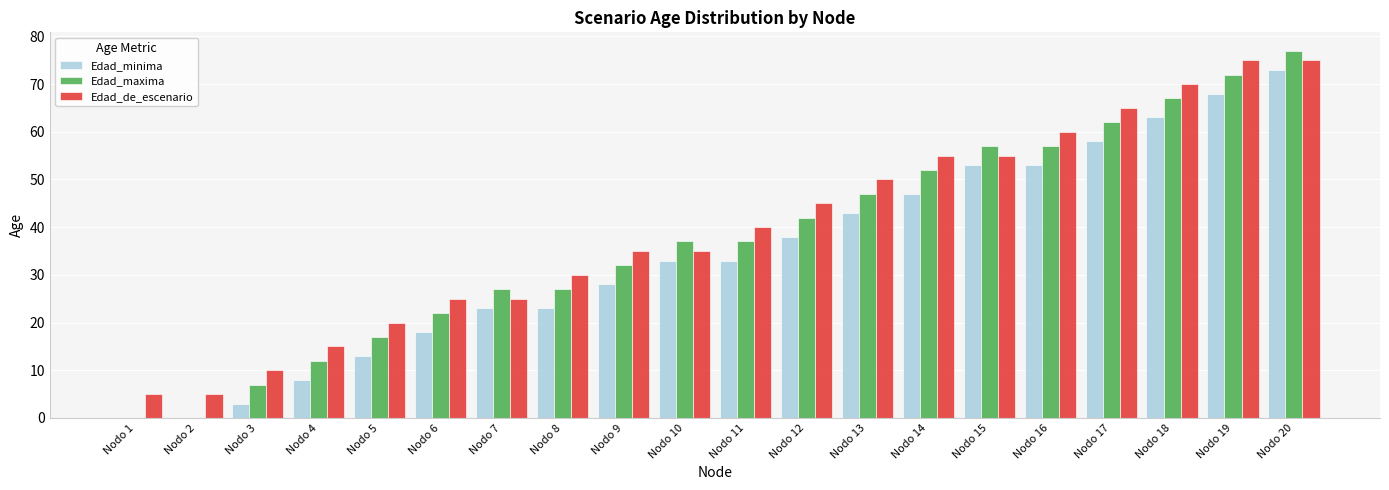

How many series are shown in this chart?

3